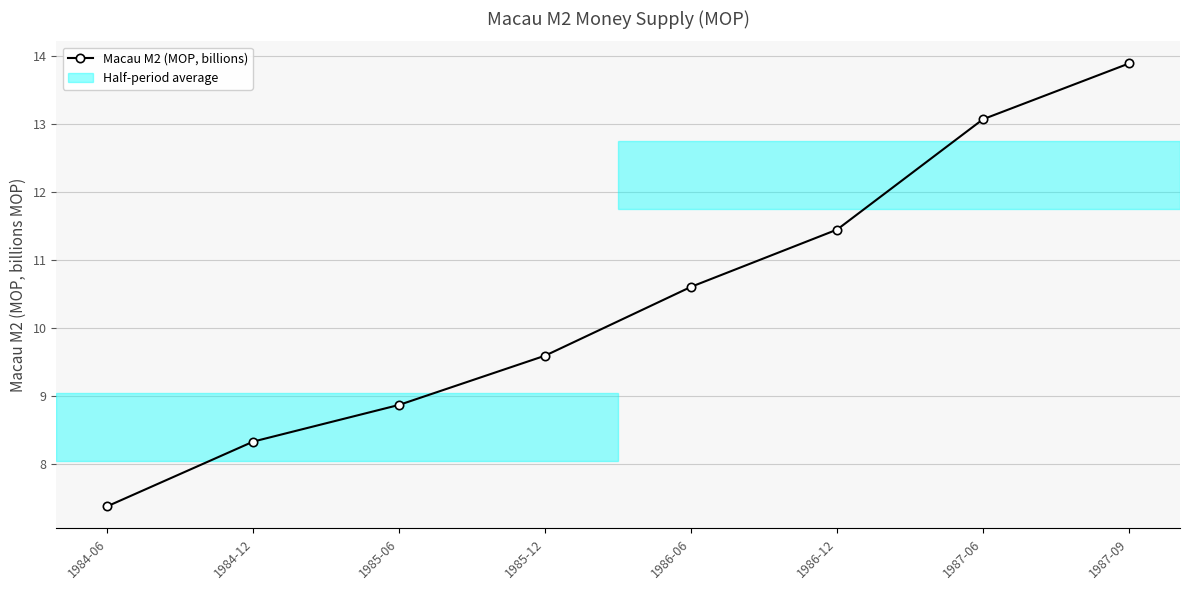

Where is the data nearest to the value 10?

1985-12